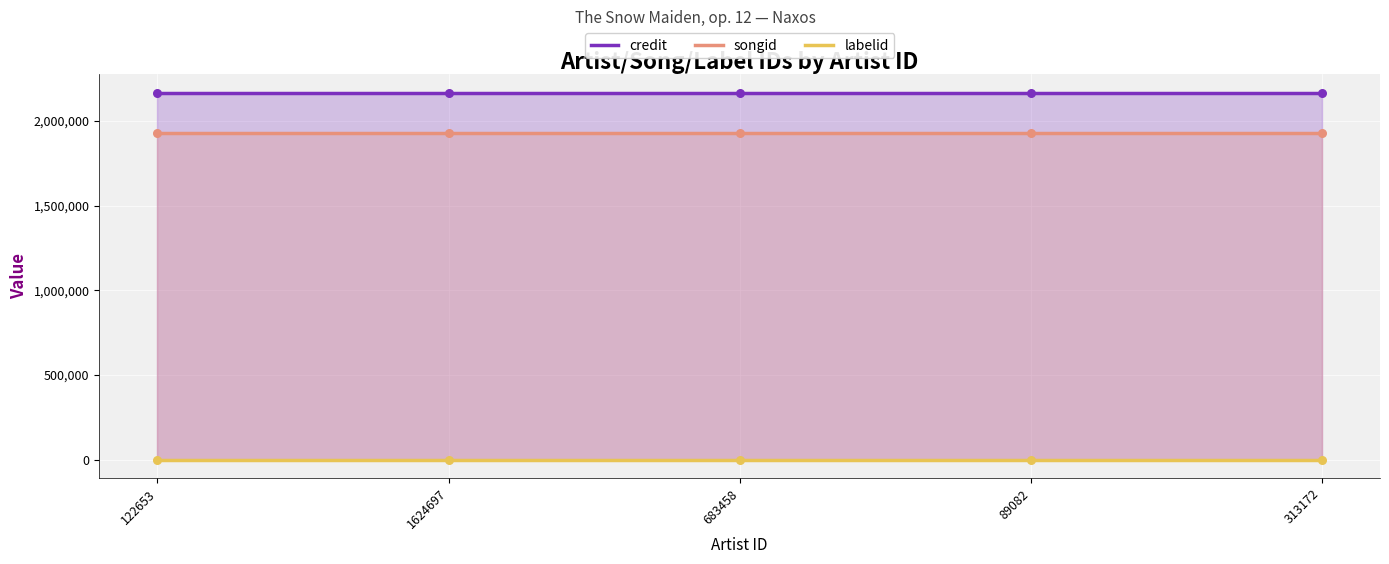

Which series reaches the maximum Y coordinate?

credit